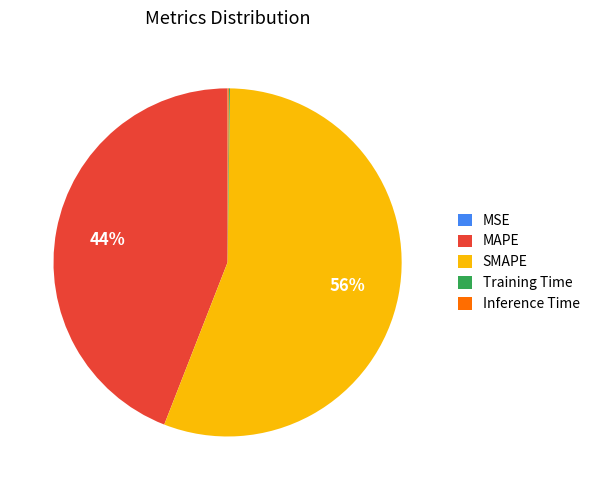

Between MAPE and SMAPE, which is larger?

SMAPE